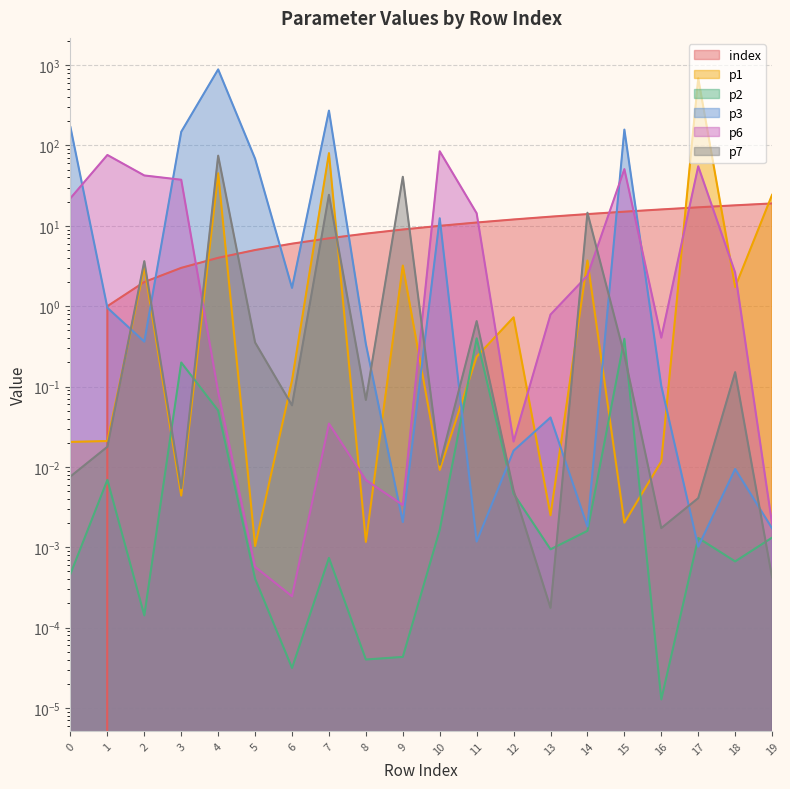

What is the sum of all p3 values?

1716.2